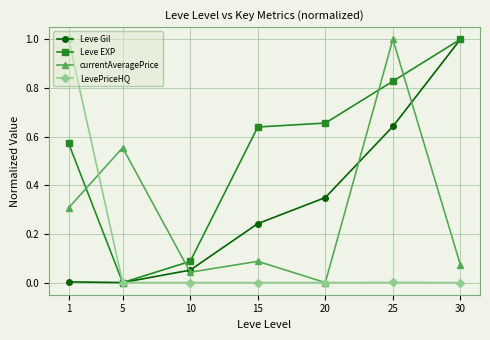

In Leve EXP, how many points are lower than both neighbors (excluding endpoints)?

1